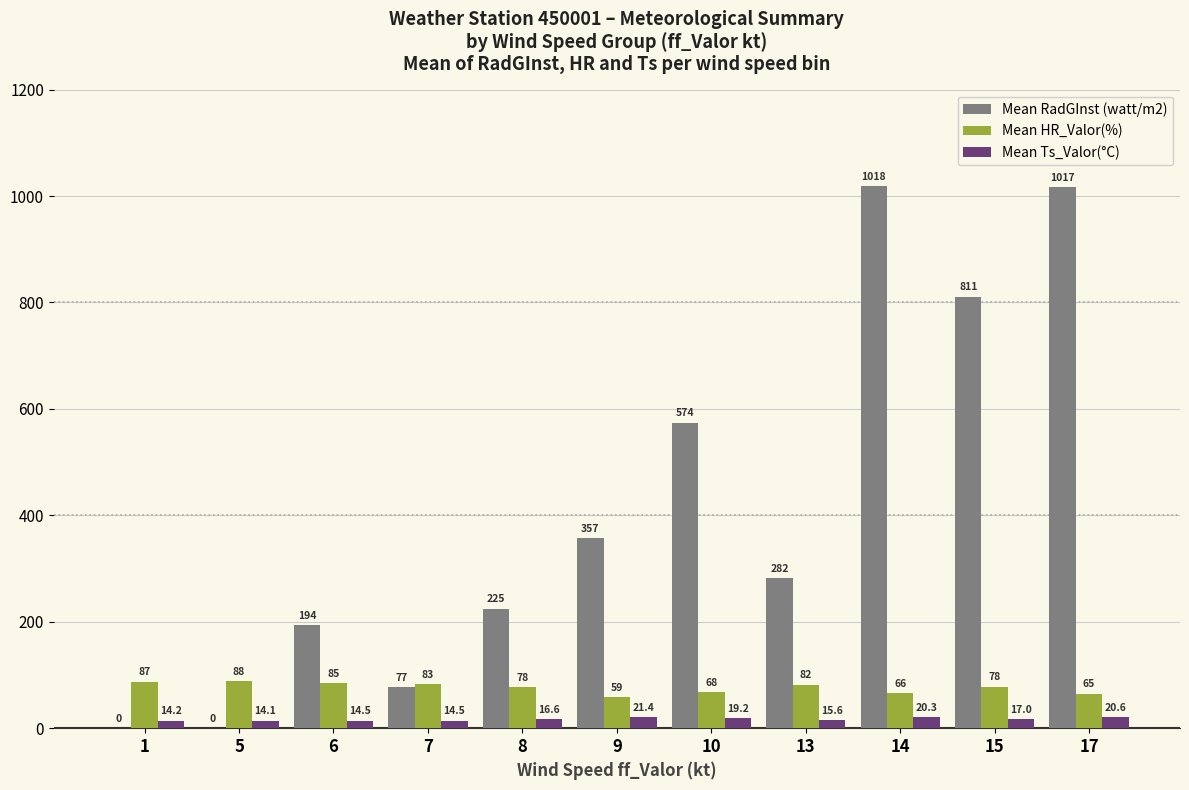

At which label does Mean Ts_Valor(°C) first exceed 16?

8